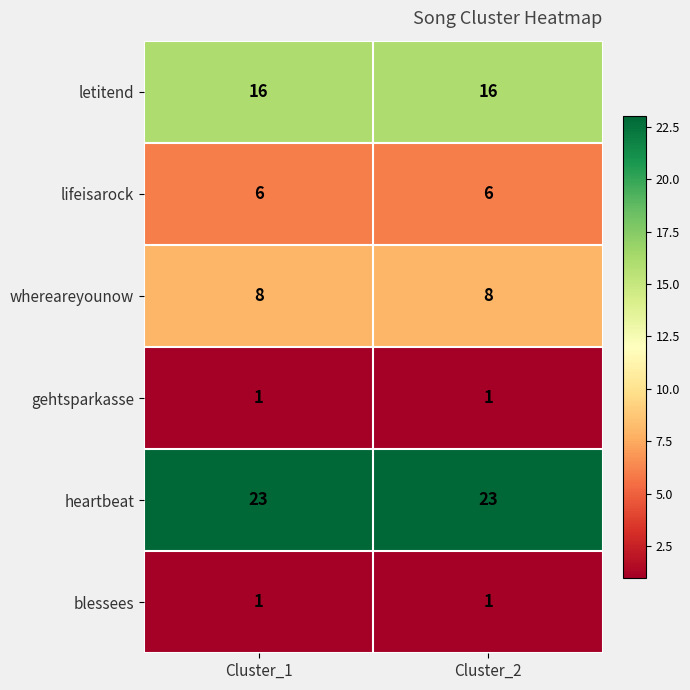

Is it true that heartbeat equals 23 at Cluster_2?

True